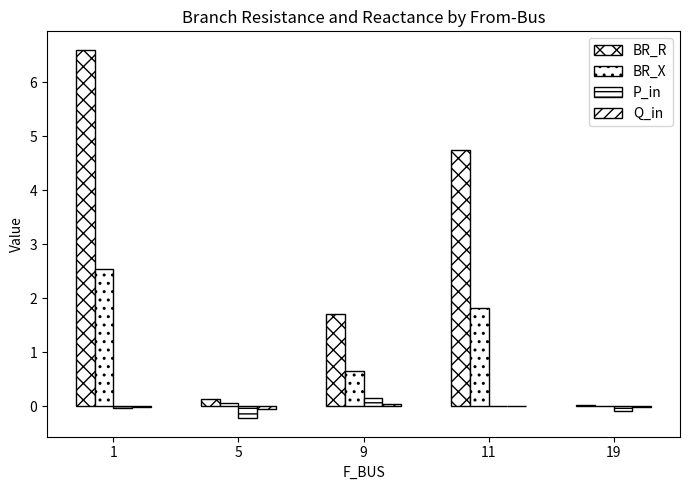

Read the BR_X value at 5.

0.1